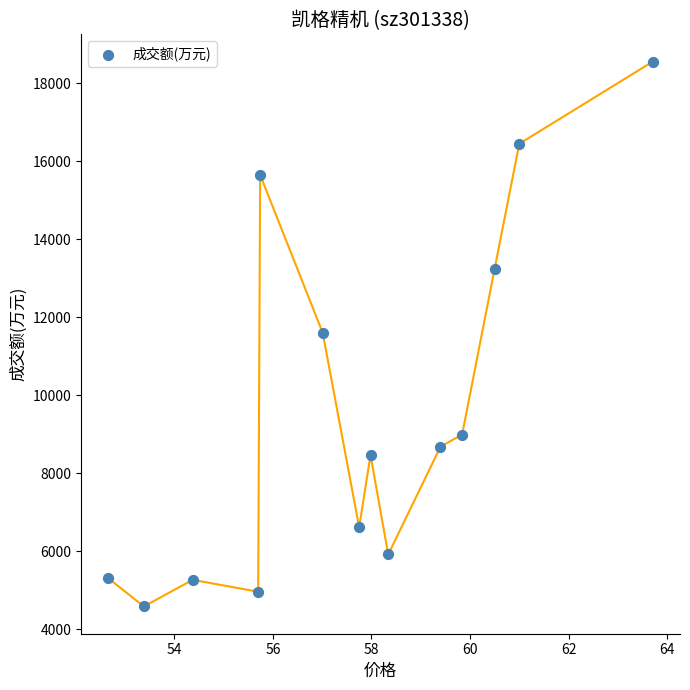

What is the range of Y values (max minus min)?

13971